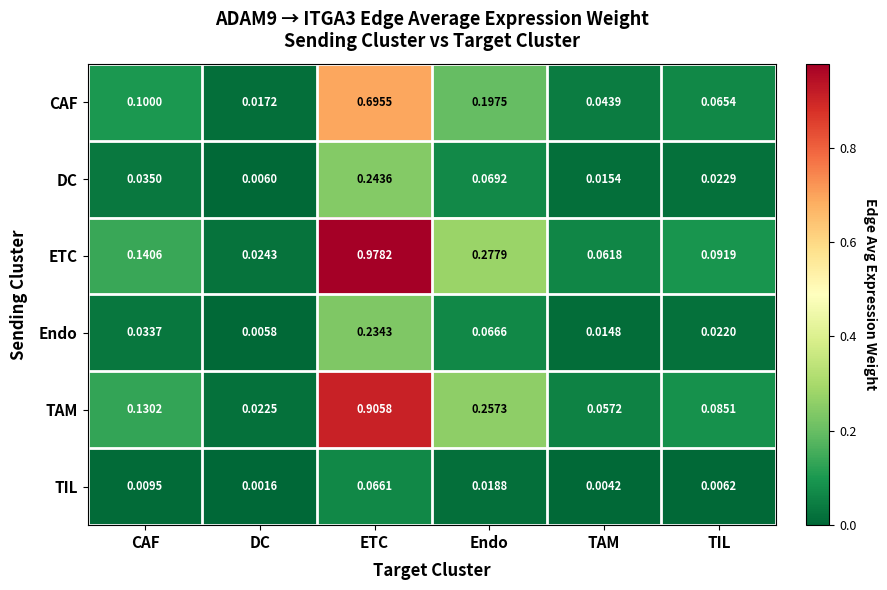

Is the value of TAM at DC greater than the value of Endo at TAM?

Yes